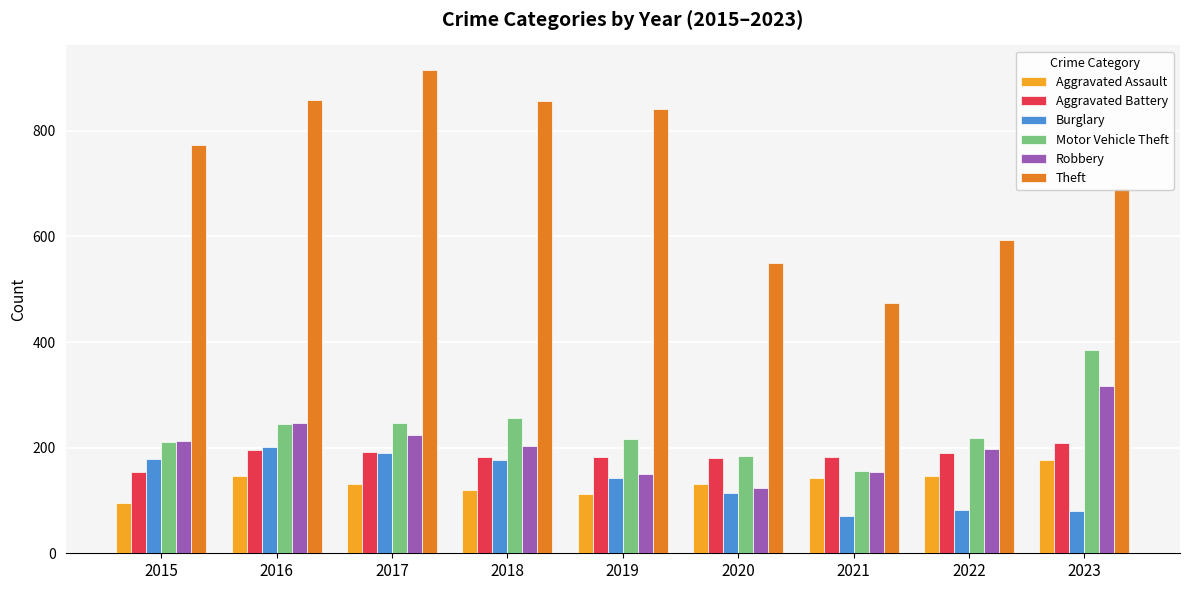

Is the value of Robbery at 2016 greater than the value of Motor Vehicle Theft at 2019?

Yes